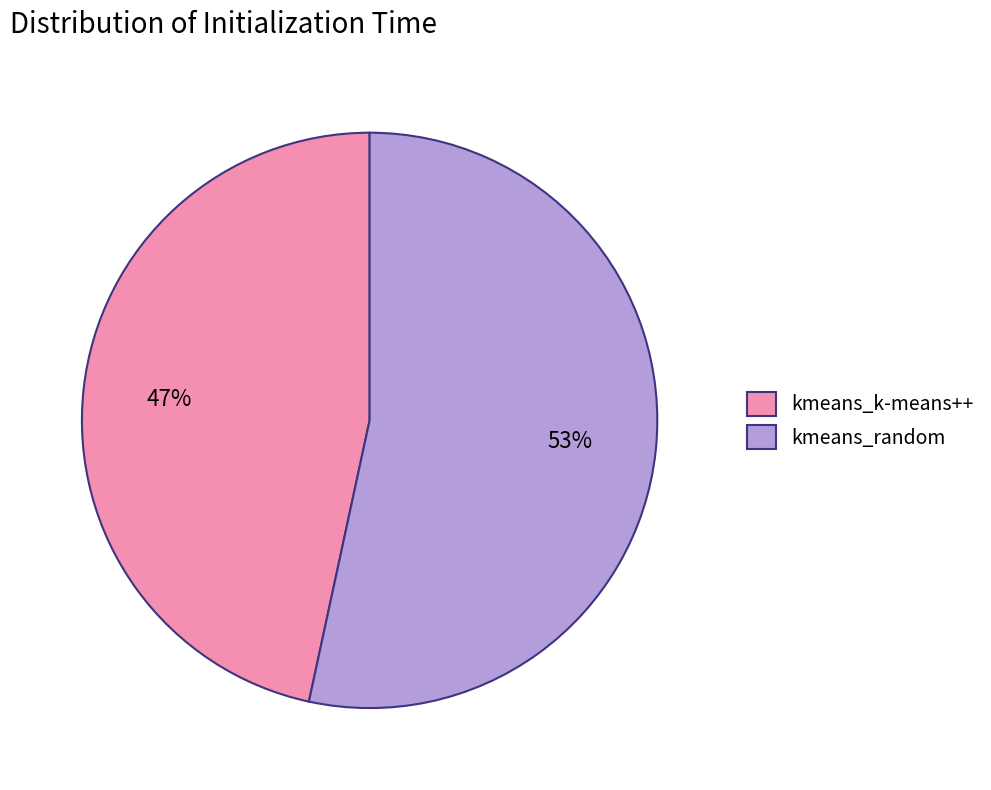

What percentage is the kmeans_k-means++ slice, to the nearest percent?

47%